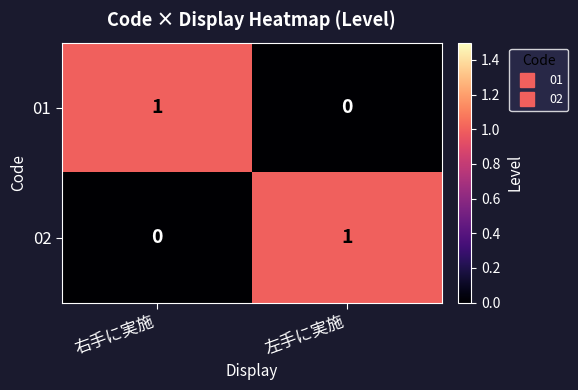

The 01 series shows 0 at 左手に実施. True or false?

True